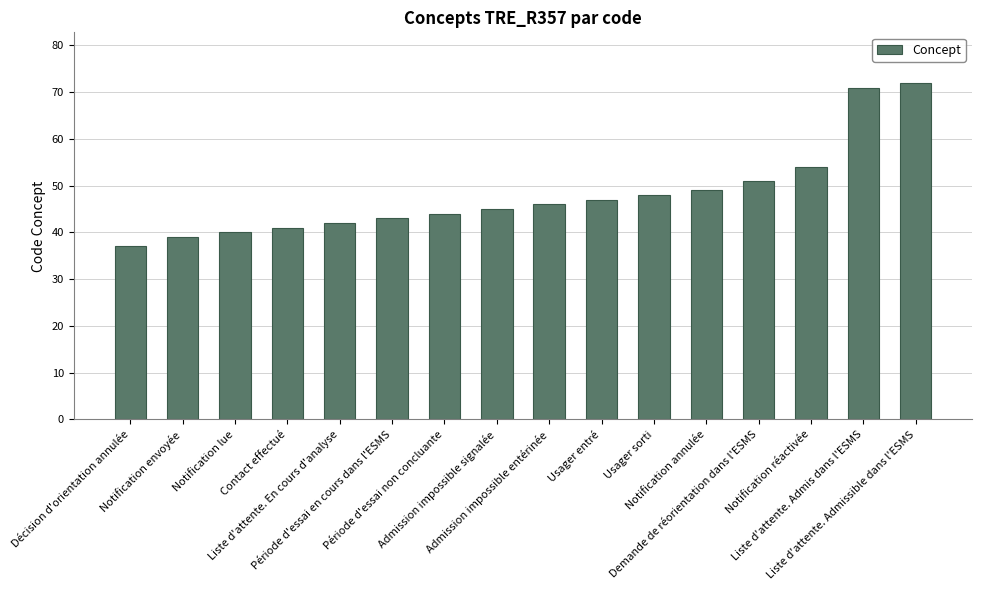

Reading left to right, extract all data points from this chart.

37	39	40	41	42	43	44	45	46	47	48	49	51	54	71	72